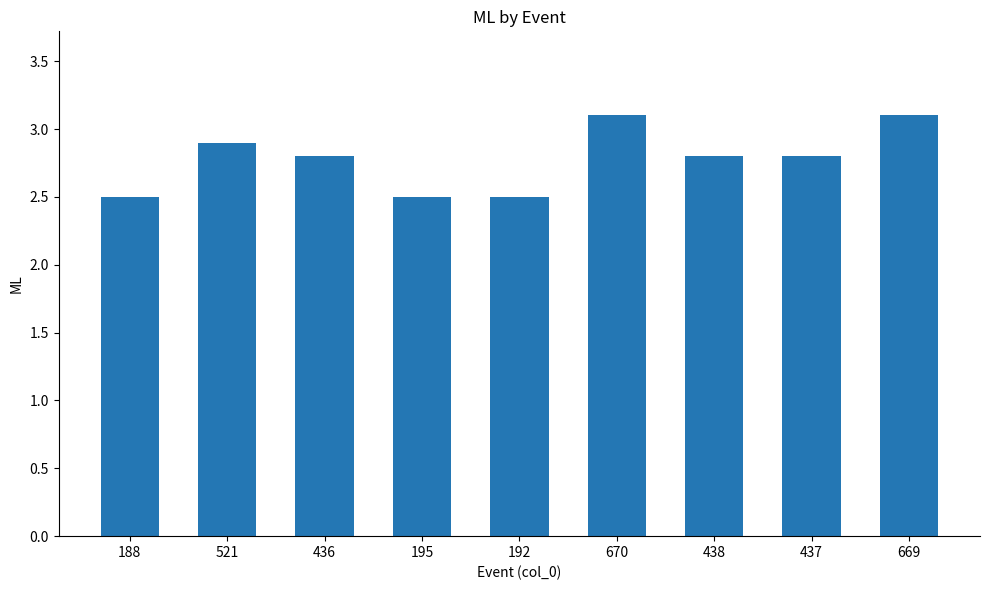

What is the greatest value displayed?

3.1